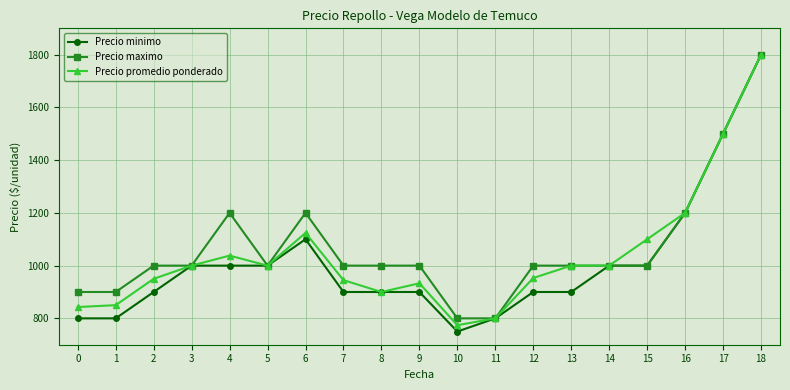

What is the total value across all series at 1?

2550